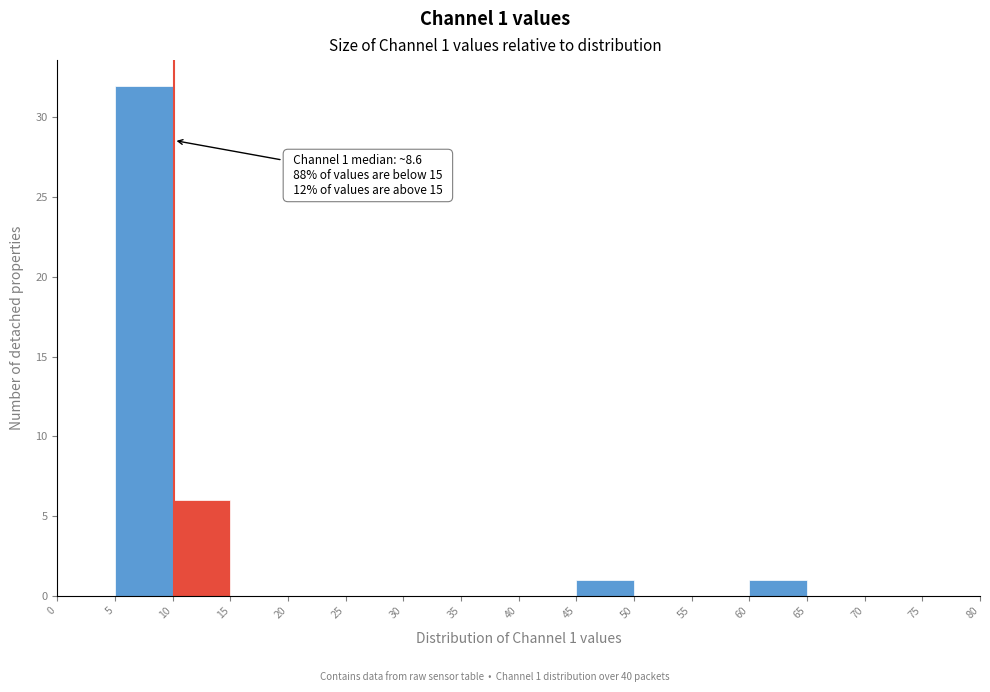

Over which range of the x-axis is the bar tallest?

5 to 10